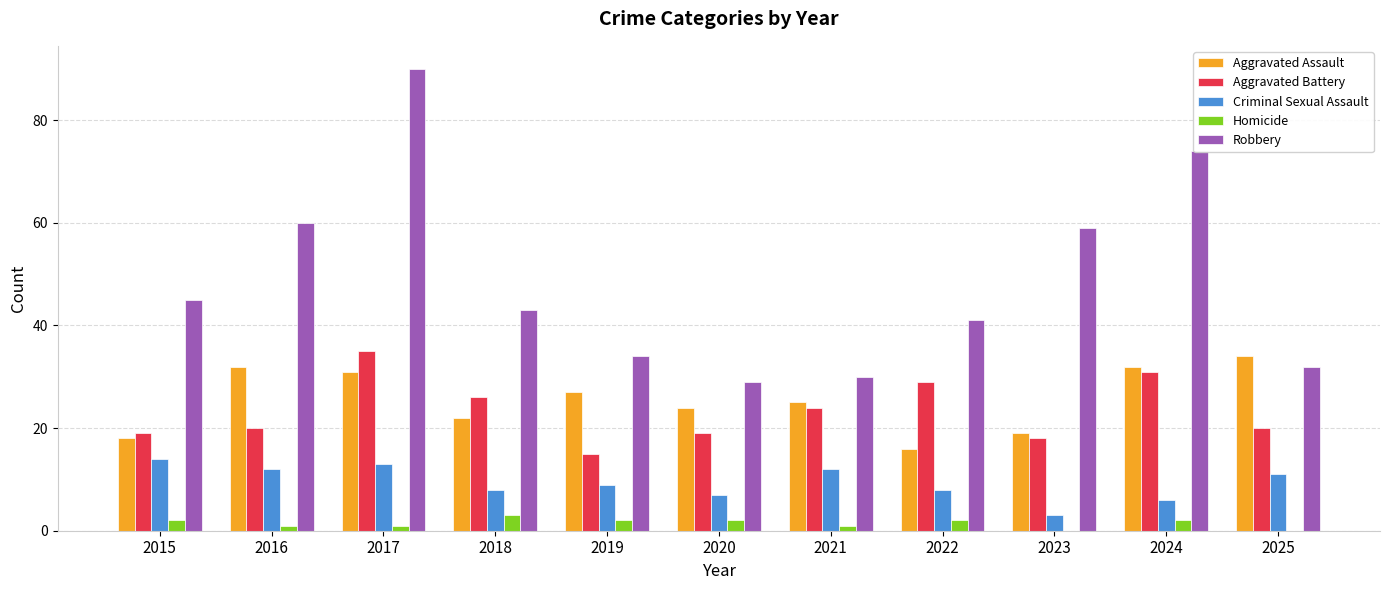

What are all the series names shown in the legend?

Aggravated Assault, Aggravated Battery, Criminal Sexual Assault, Homicide, Robbery